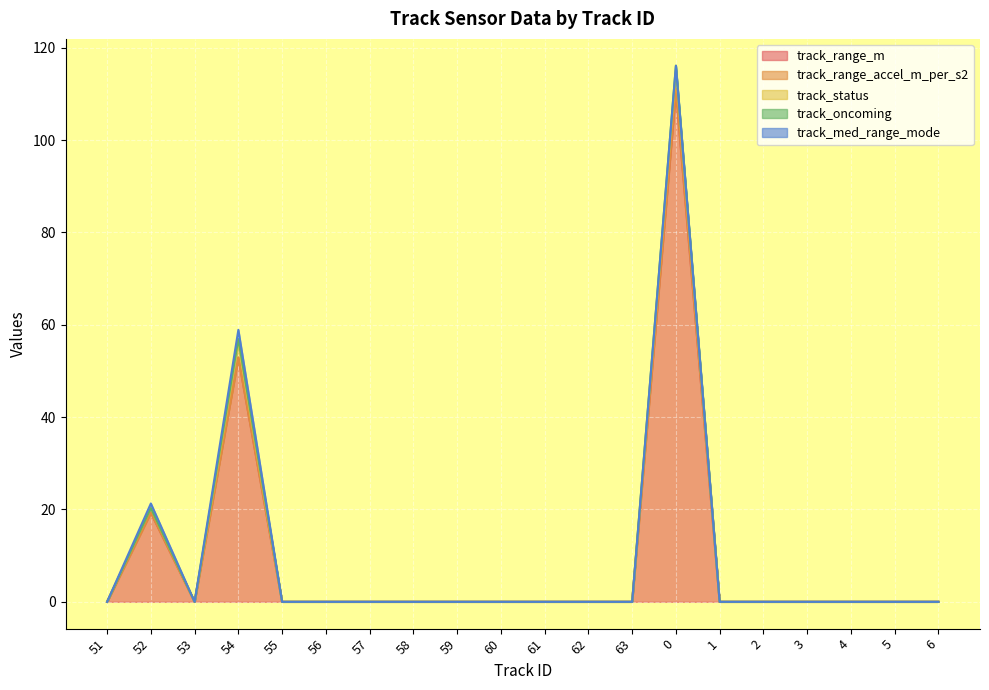

The value of track_oncoming at 59 is 0.0. True or false?

True